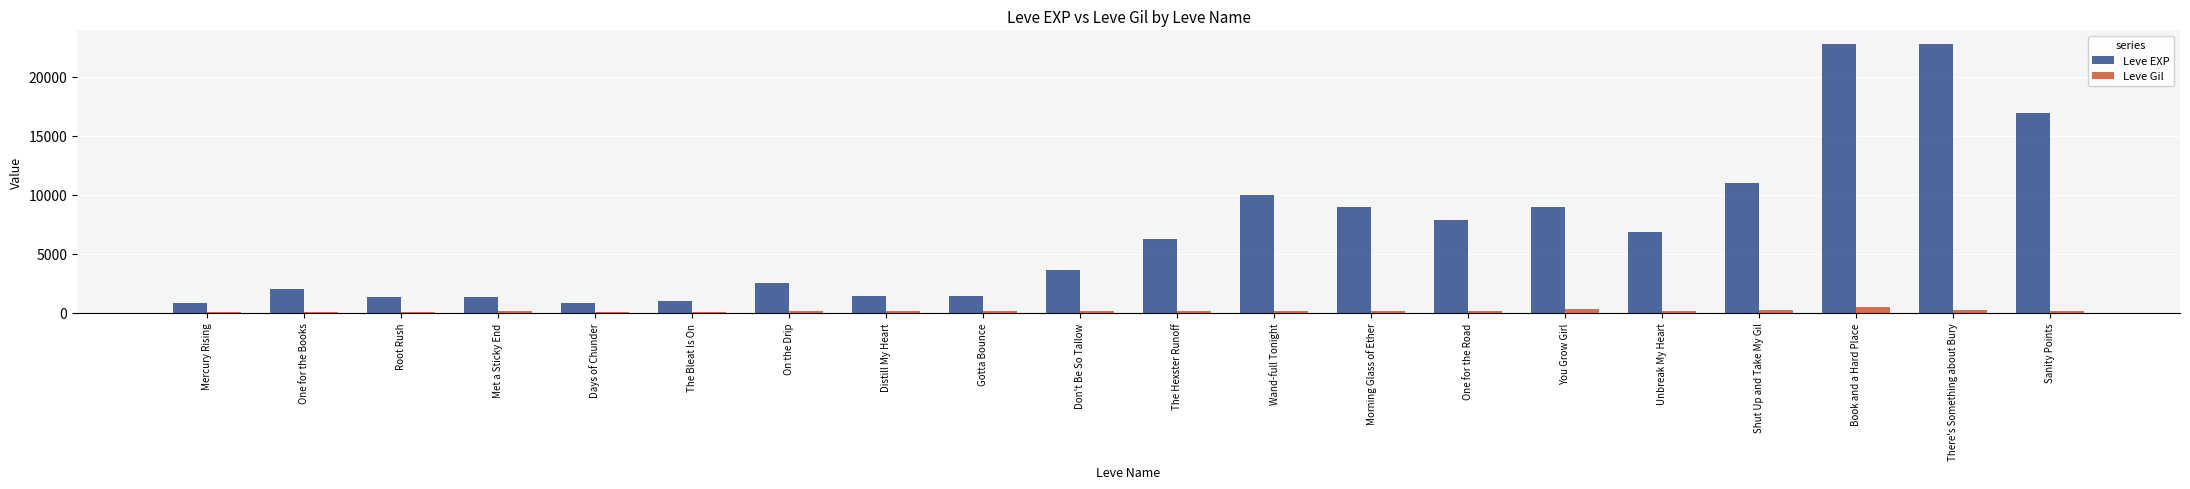

What is the difference between the Leve Gil values at One for the Books and Wand-full Tonight?

77